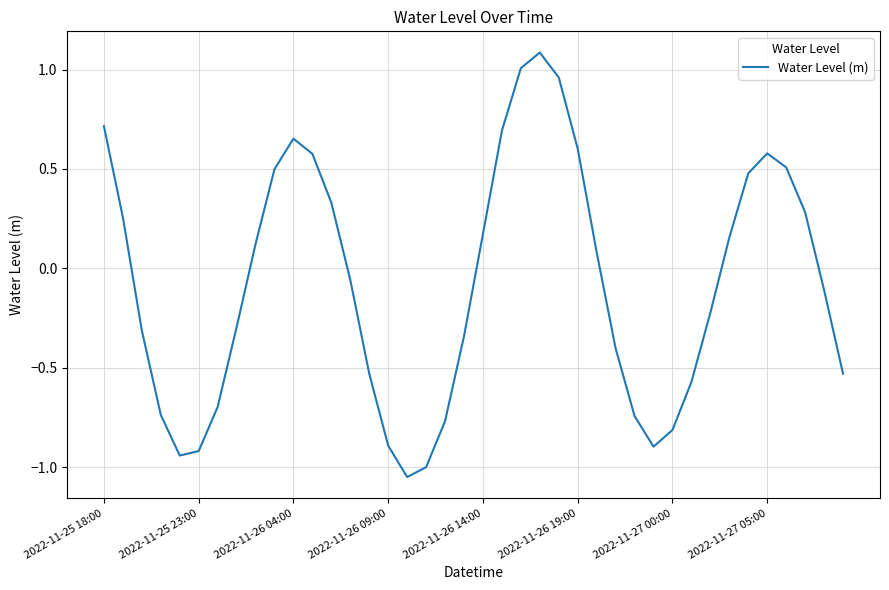

What is the difference between the maximum and minimum values?

2.1